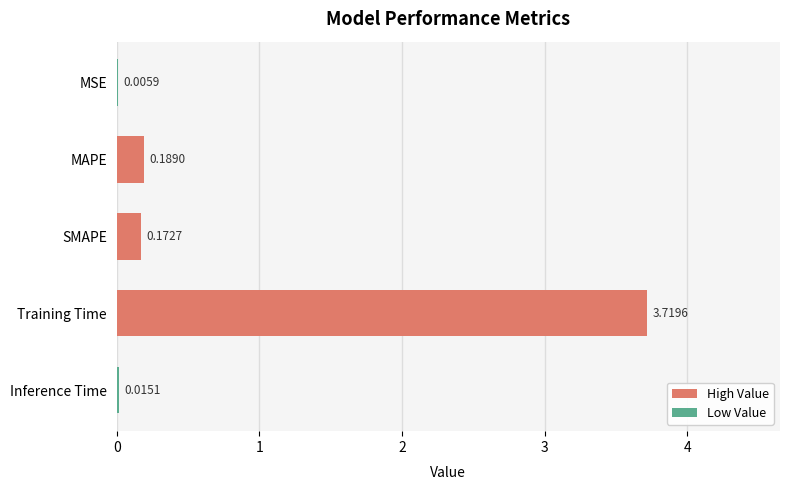

What is the sum of all values?

4.1